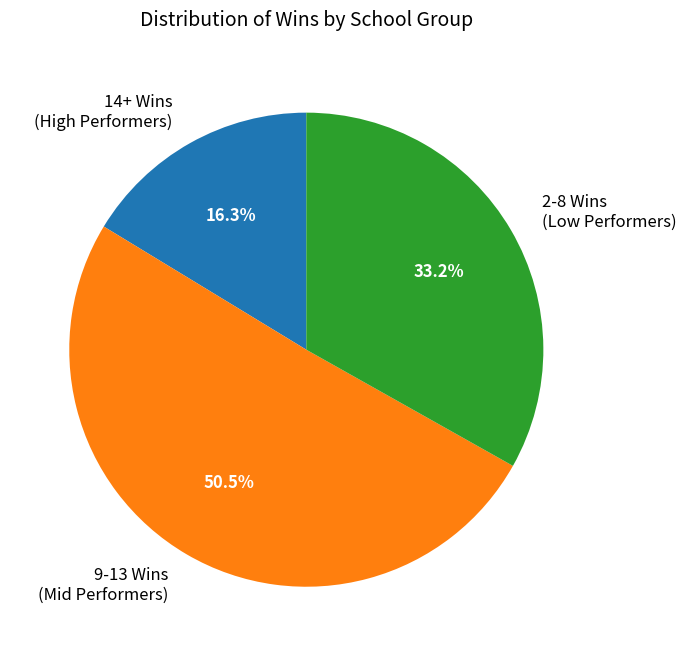

Which slice is the smallest?

14+ Wins (High Performers)